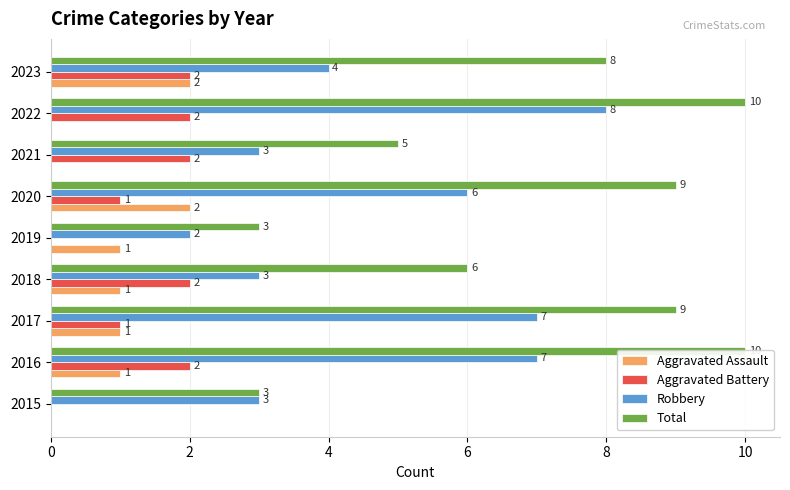

The value of Aggravated Assault at 4 is 1. True or false?

True